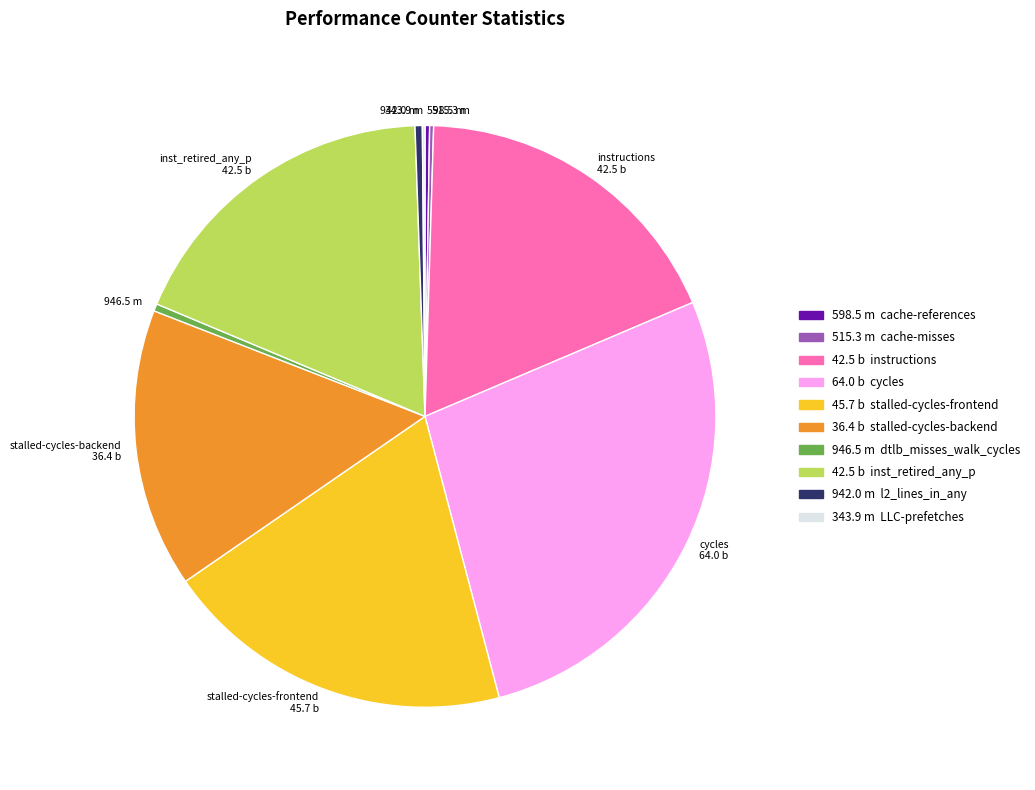

True or false: stalled-cycles-frontend 45.7 b accounts for 31% of the total.

False